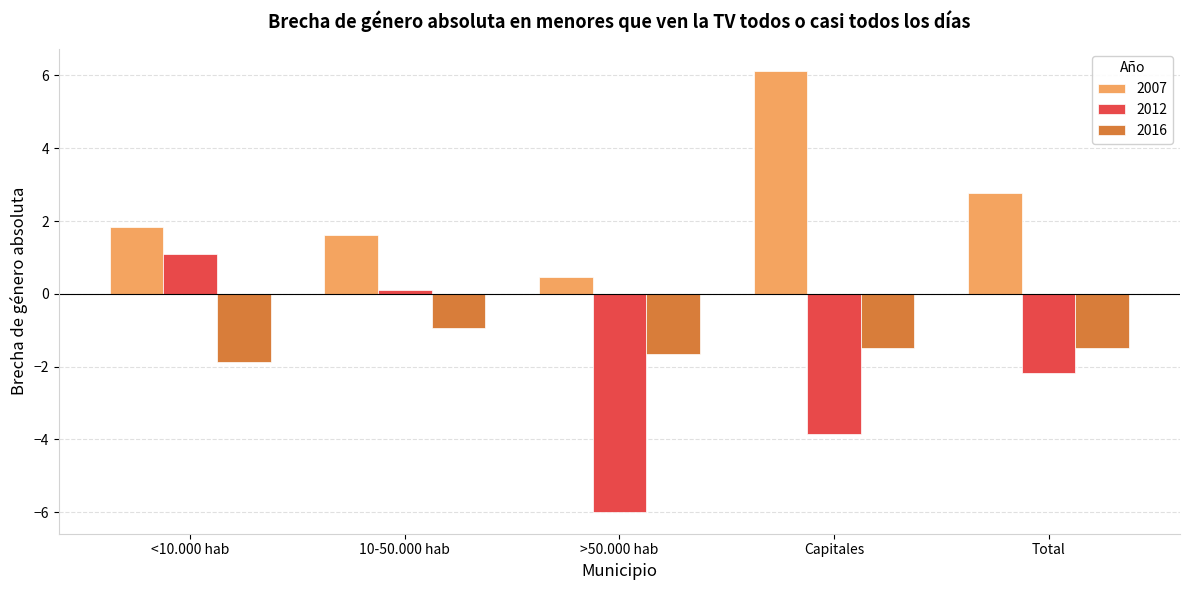

Rank the series by their maximum value, from highest to lowest.

2007, 2012, 2016